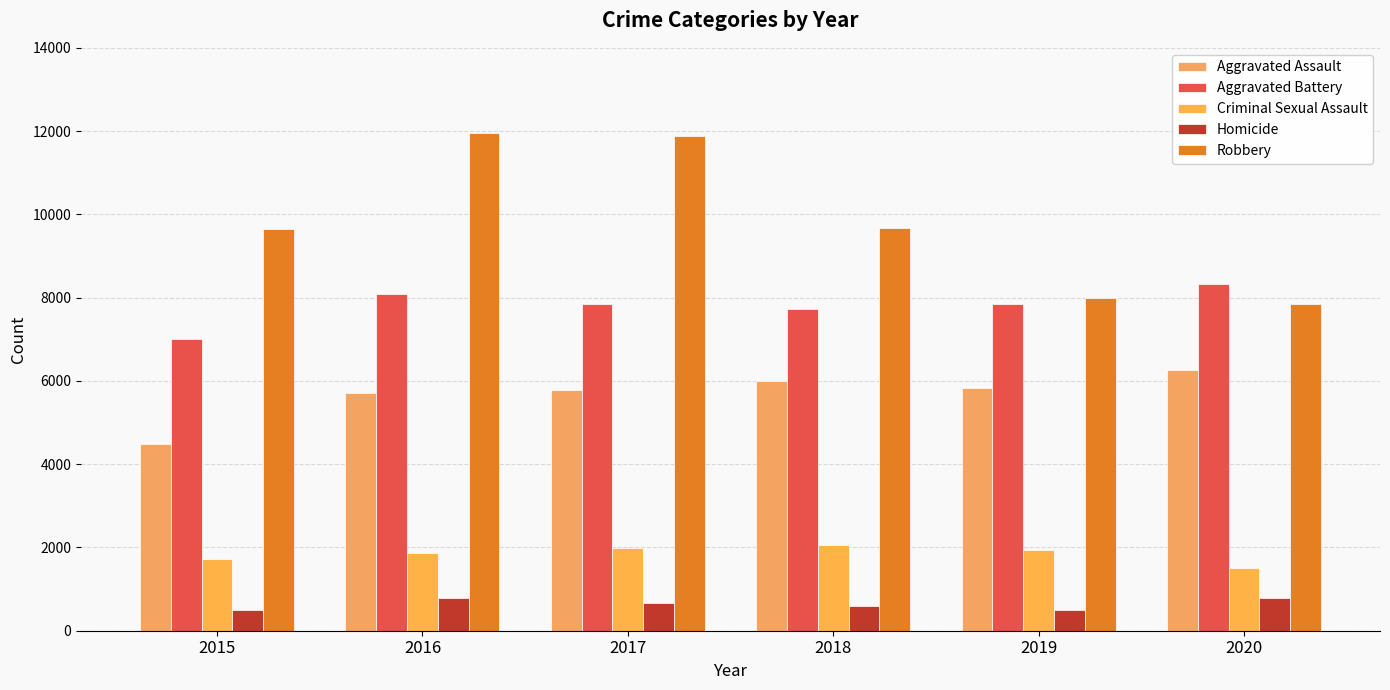

What is the value of the Aggravated Battery bar at the 2nd from the left?

8085